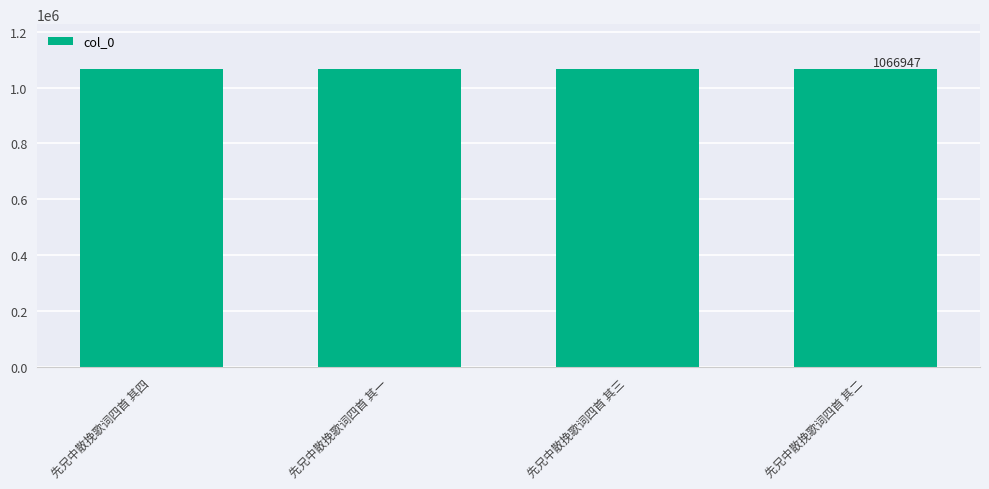

What is the sum of all values?

4267790